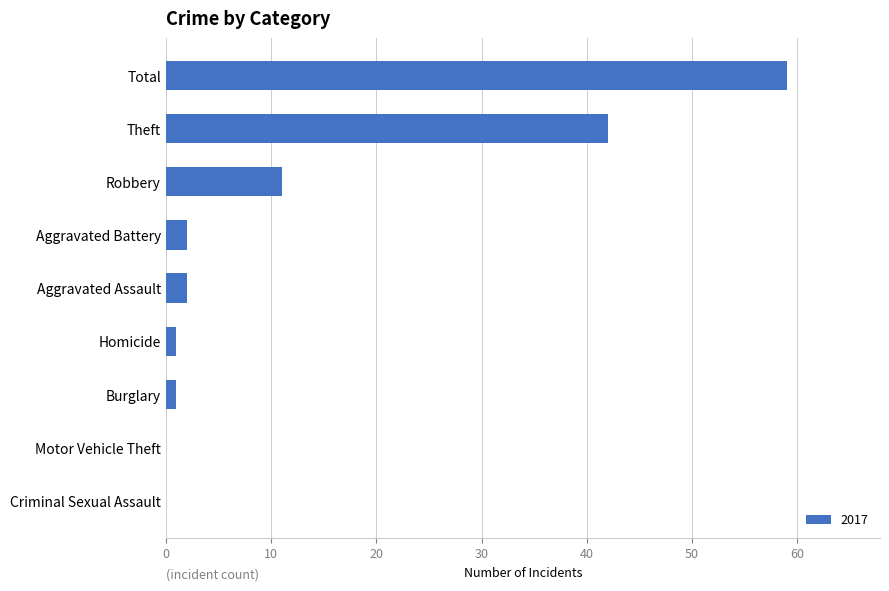

Where is the data nearest to the value 29?

Theft